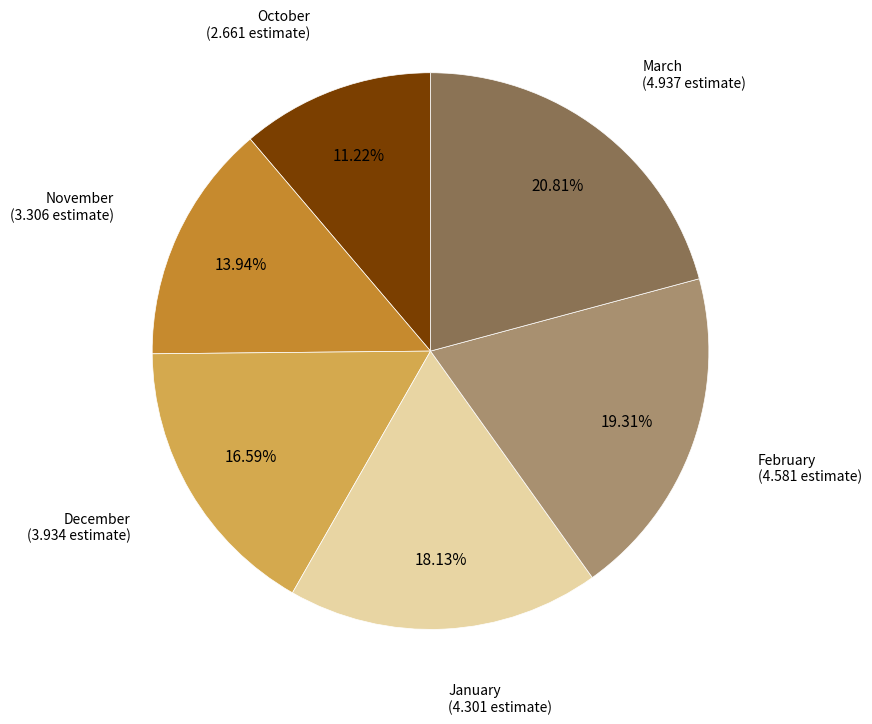

Is there any slice that represents more than half of the pie?

No